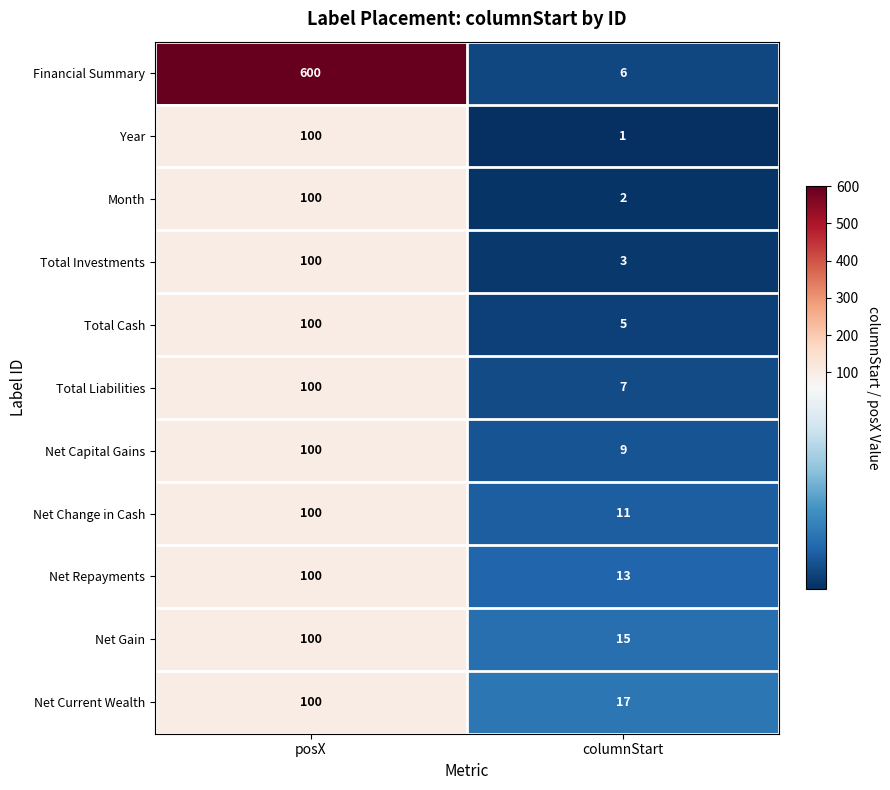

Which series has the widest spread of values?

Financial Summary